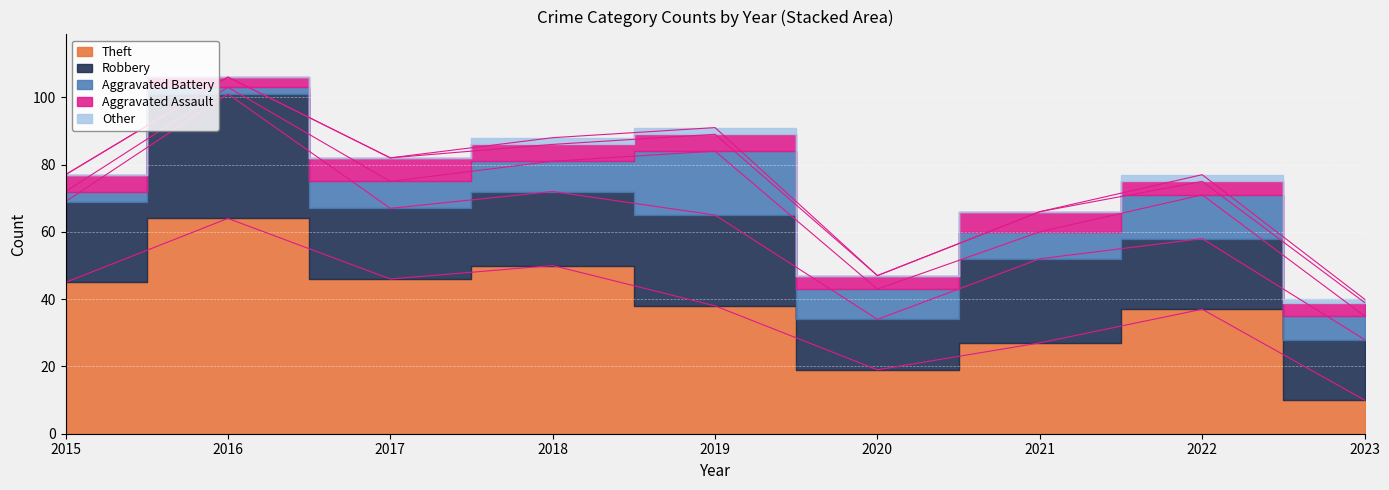

What is the difference between the highest and lowest values at 2023?

17